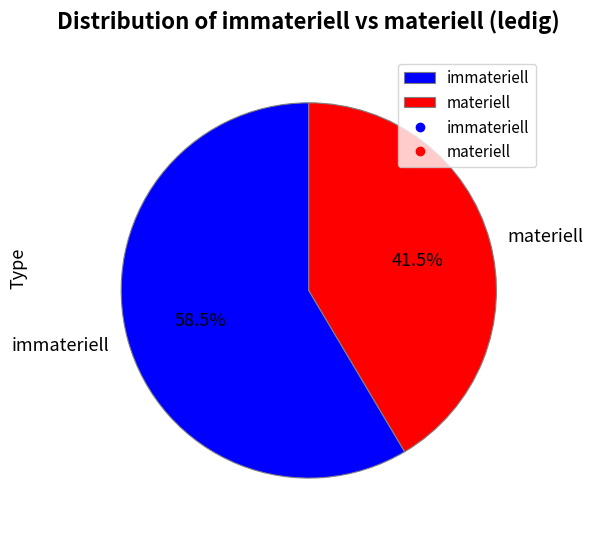

Combined, what portion of the pie is immateriell and materiell?

100.0%